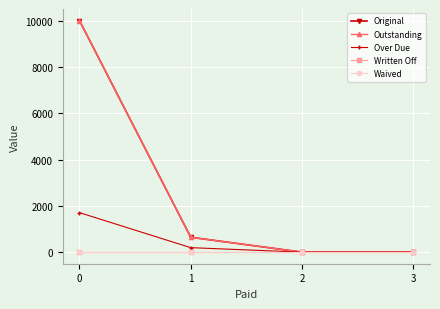

How many lines are shown in the chart?

5